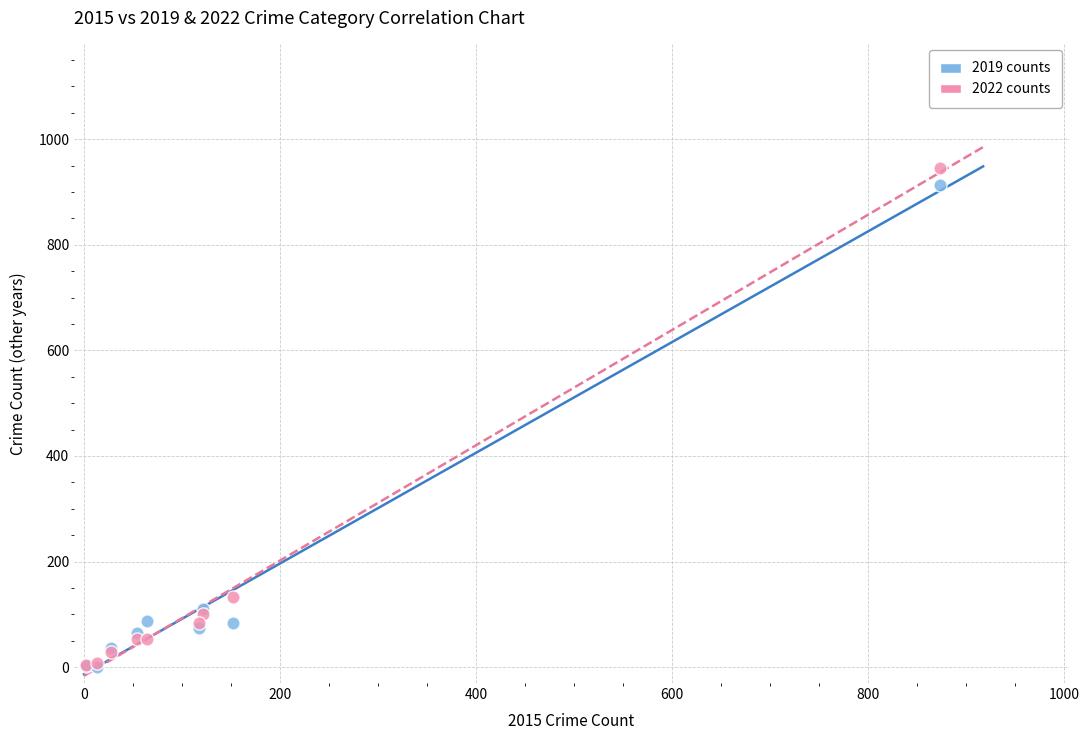

Which series contains the highest Y value?

2022 counts